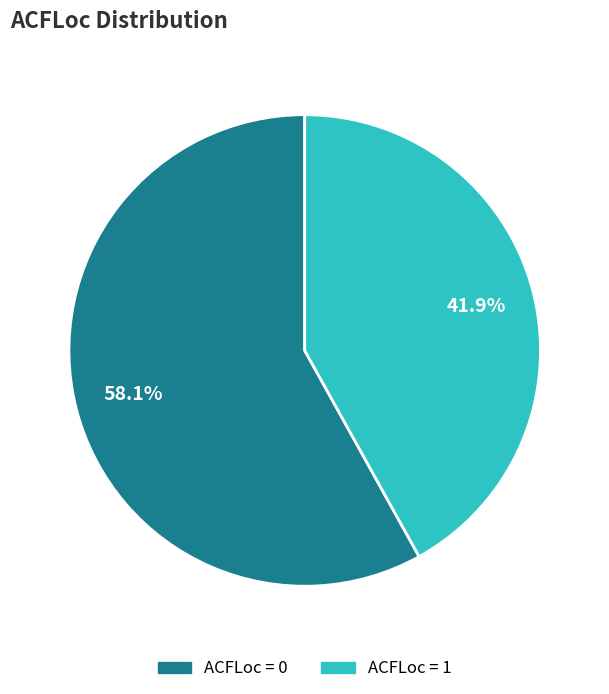

Which category has the smallest portion of the pie?

ACFLoc = 1